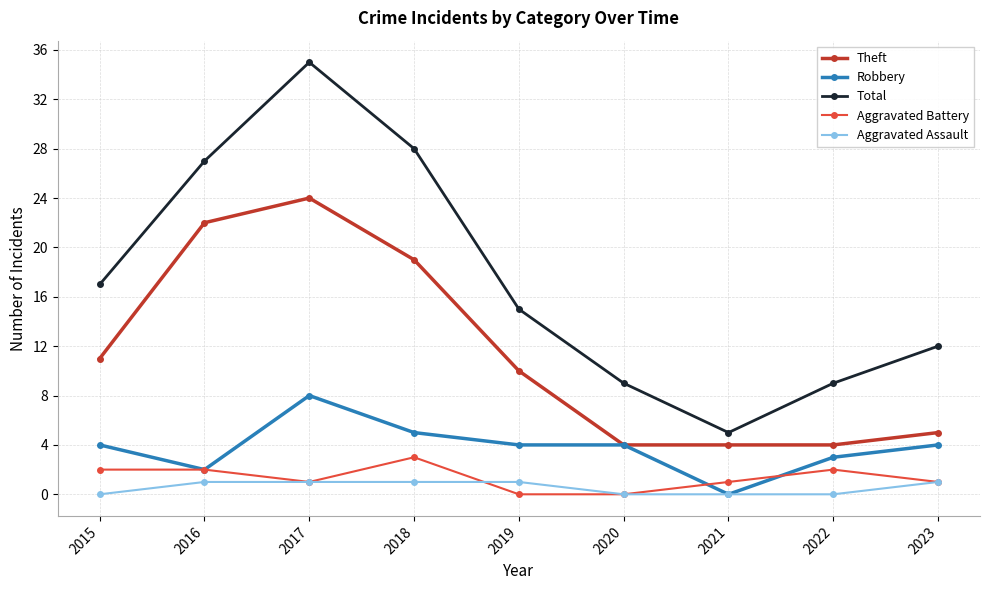

Where does the Theft series first go above 10?

2015